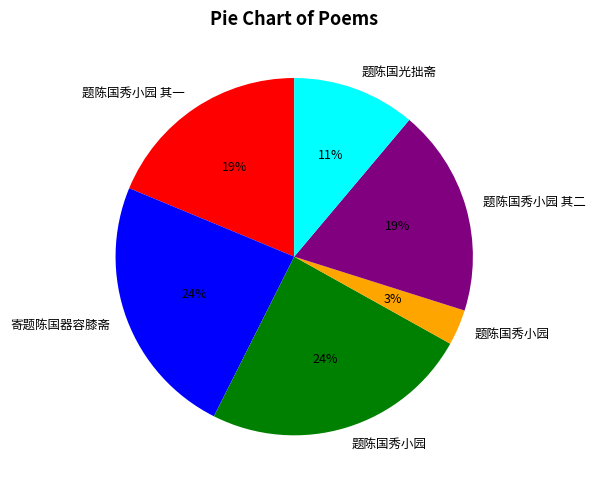

Does any single category account for the majority?

No